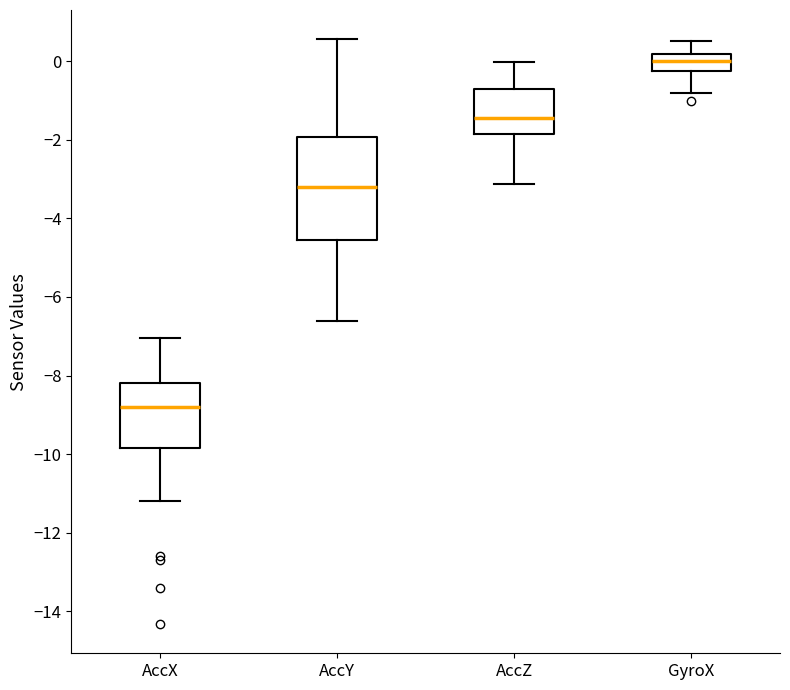

Where does the lower whisker of the box for GyroX end on the y-axis? The values are not printed on the chart, so give them approximately, as read against the axis.

-0.8